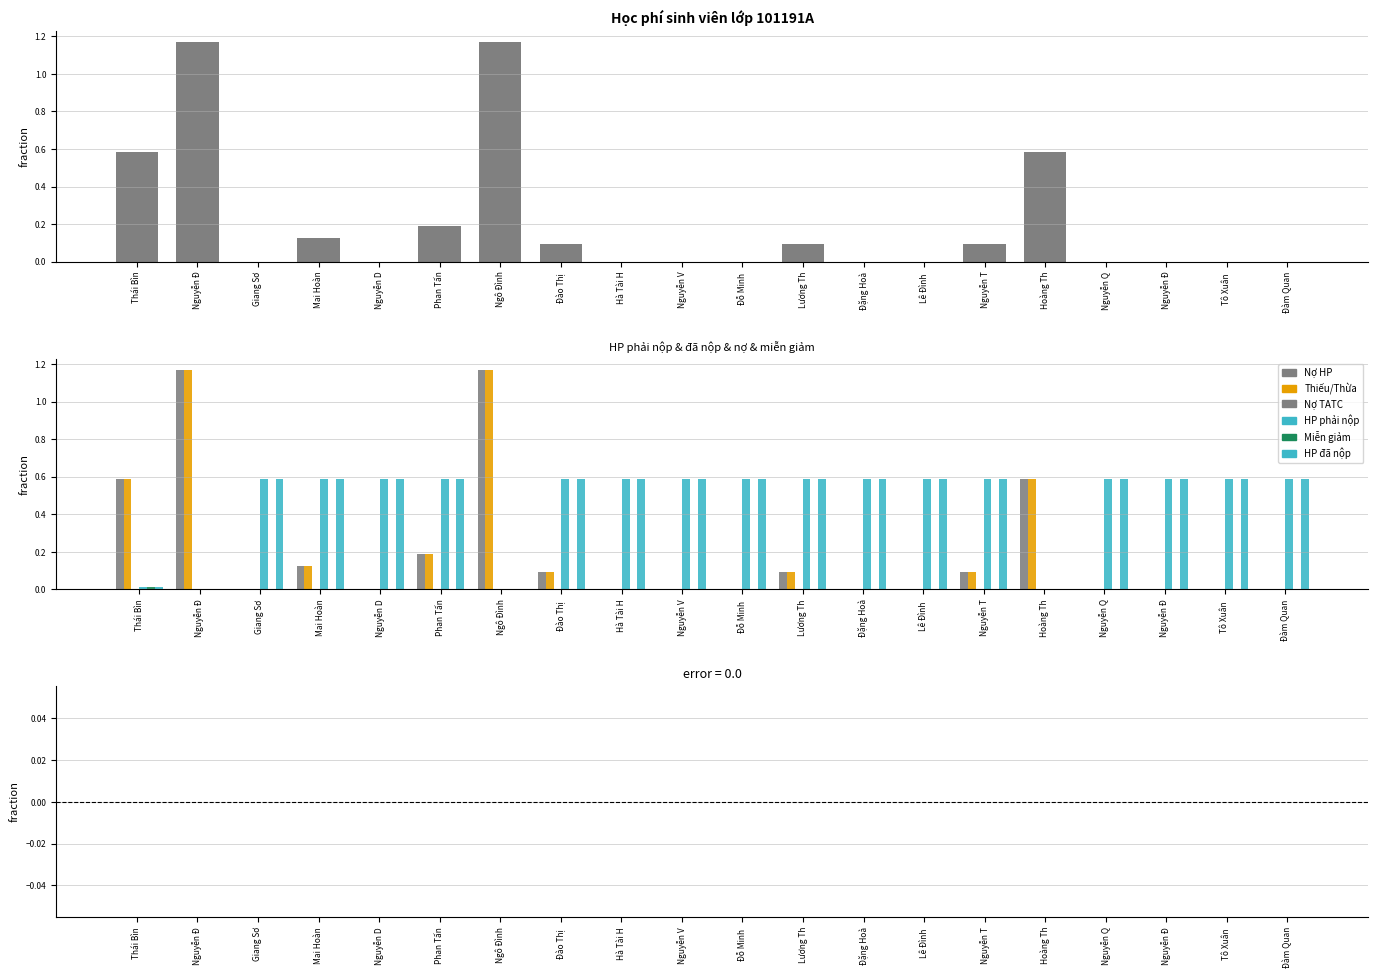

At which category is the sum across all series the highest?

Nguyễn Đ